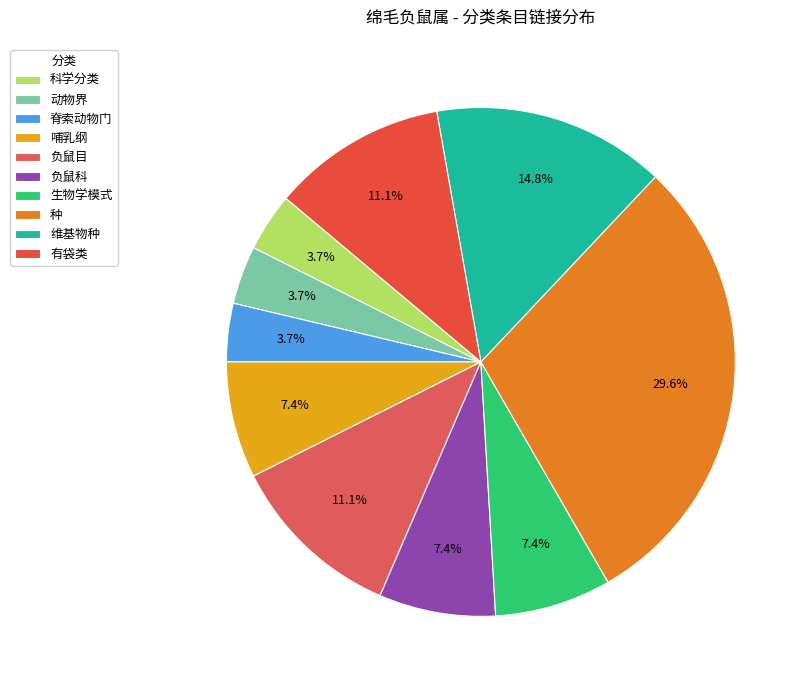

Rank the categories by value from highest to lowest.

种, 维基物种, 负鼠目, 有袋类, 哺乳纲, 负鼠科, 生物学模式, 科学分类, 动物界, 脊索动物门